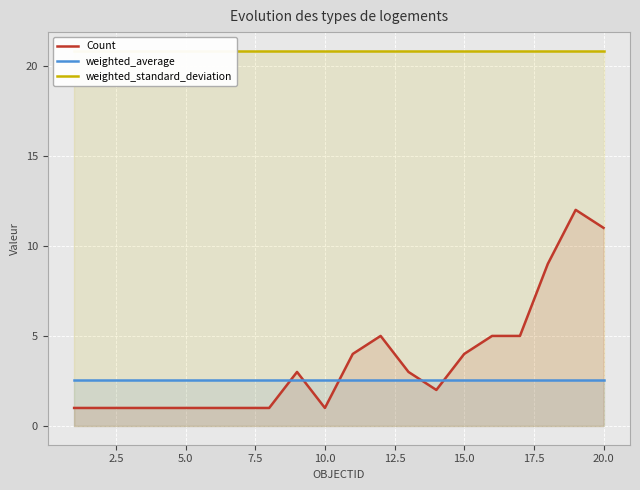

True or false: weighted_average and Count cross at least once.

True